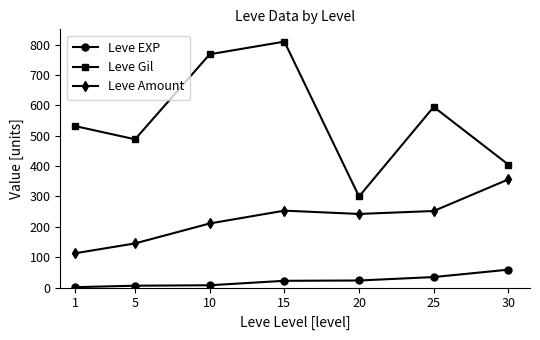

What is the spread (max minus min) of values at 10?

760.7